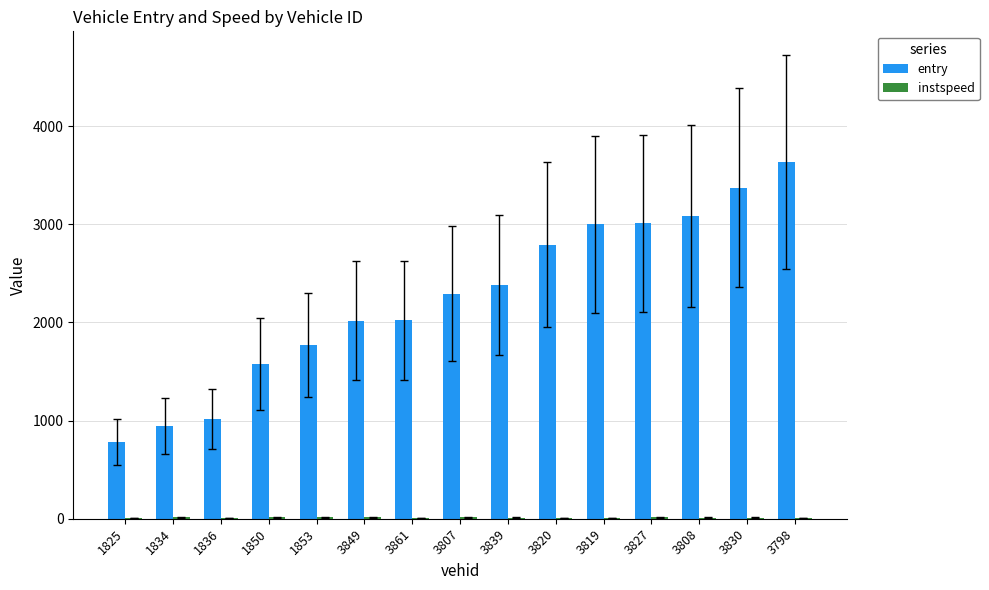

The value of entry at 1834 is 948.0. True or false?

True